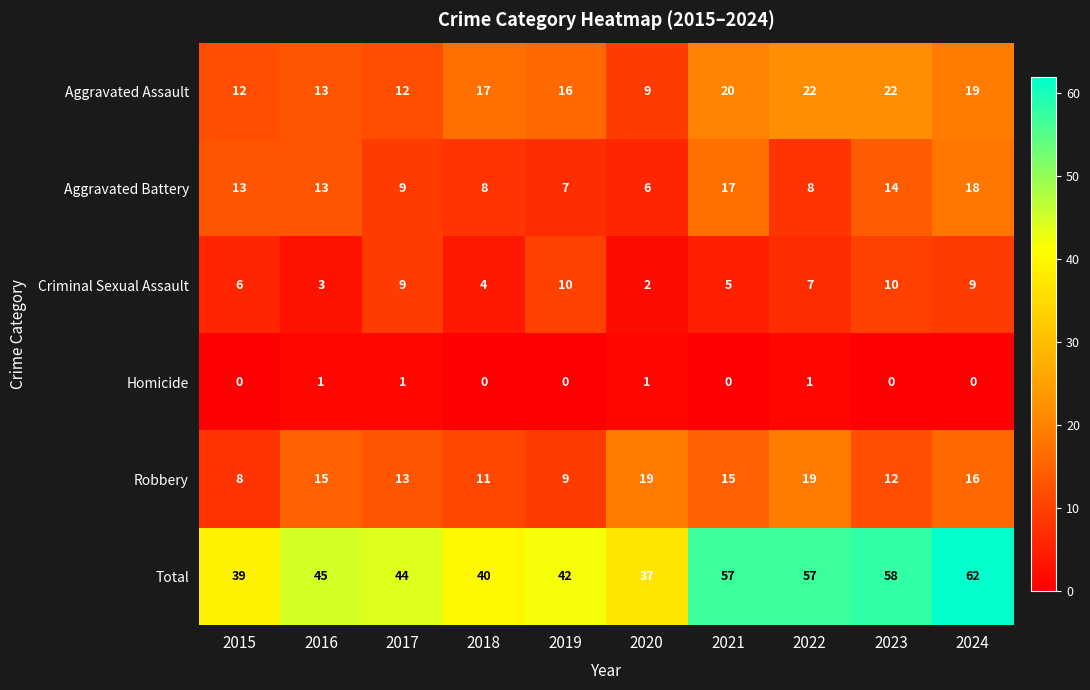

At which label is Aggravated Assault closest to 15?

2019